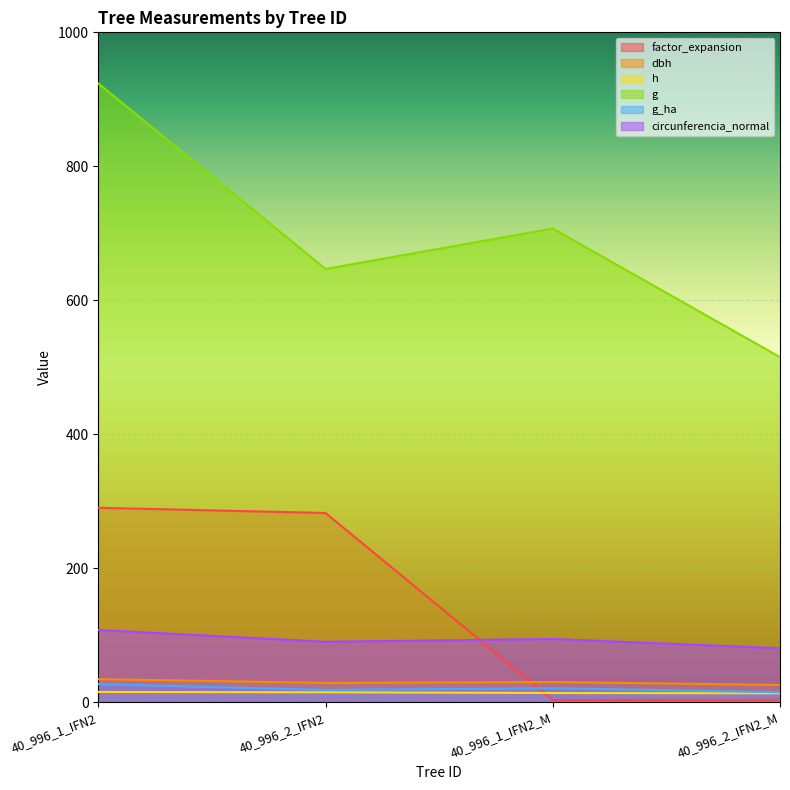

What are all the series names shown in the legend?

factor_expansion, dbh, h, g, g_ha, circunferencia_normal